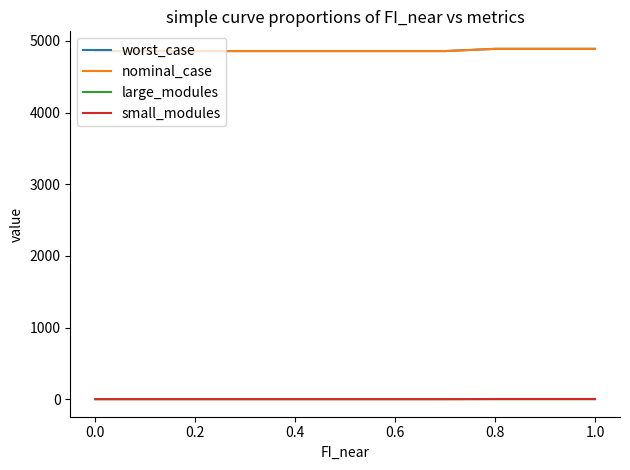

Does the chart have visible grid lines?

No